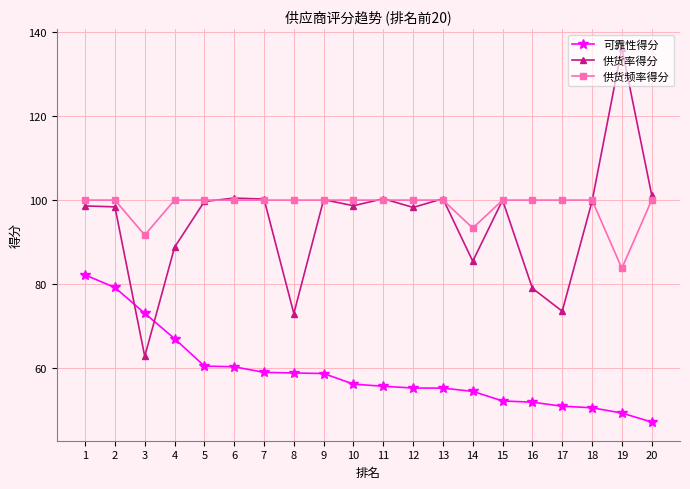

True or false: 可靠性得分 has a value of 75.5 at 13.

False